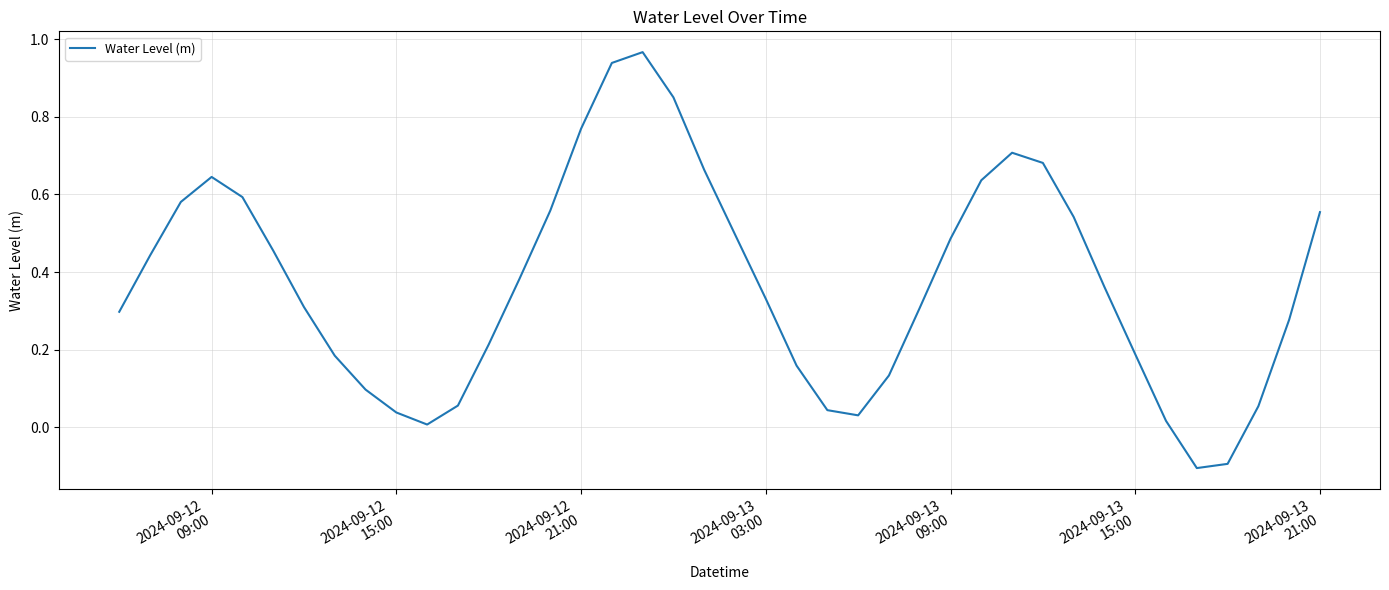

What is the difference between the maximum and minimum values?

1.1